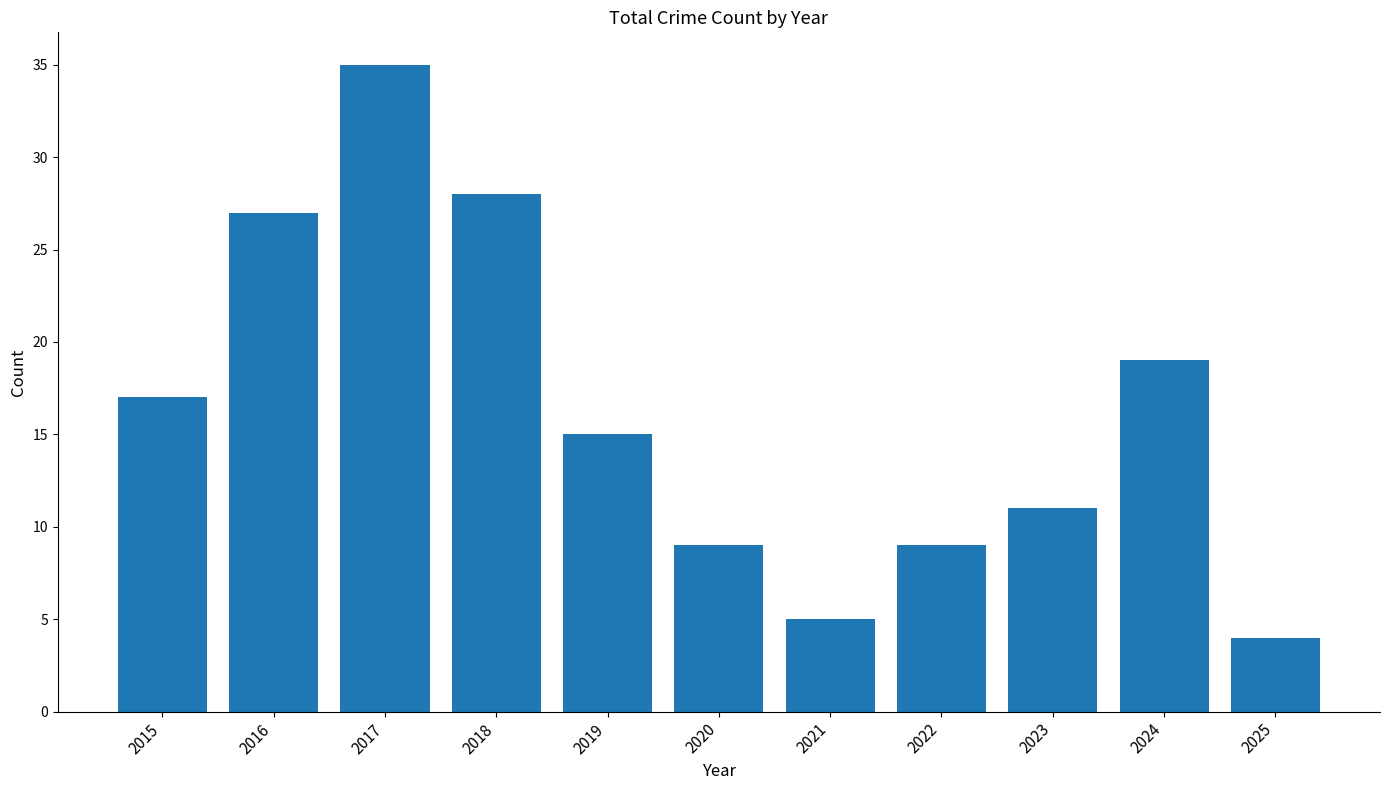

What is the value of the 10th bar from the left?

19